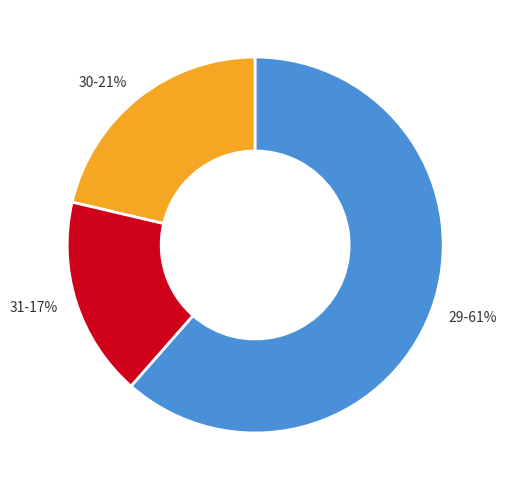

To the nearest percent, what portion does 31-17% represent?

17%